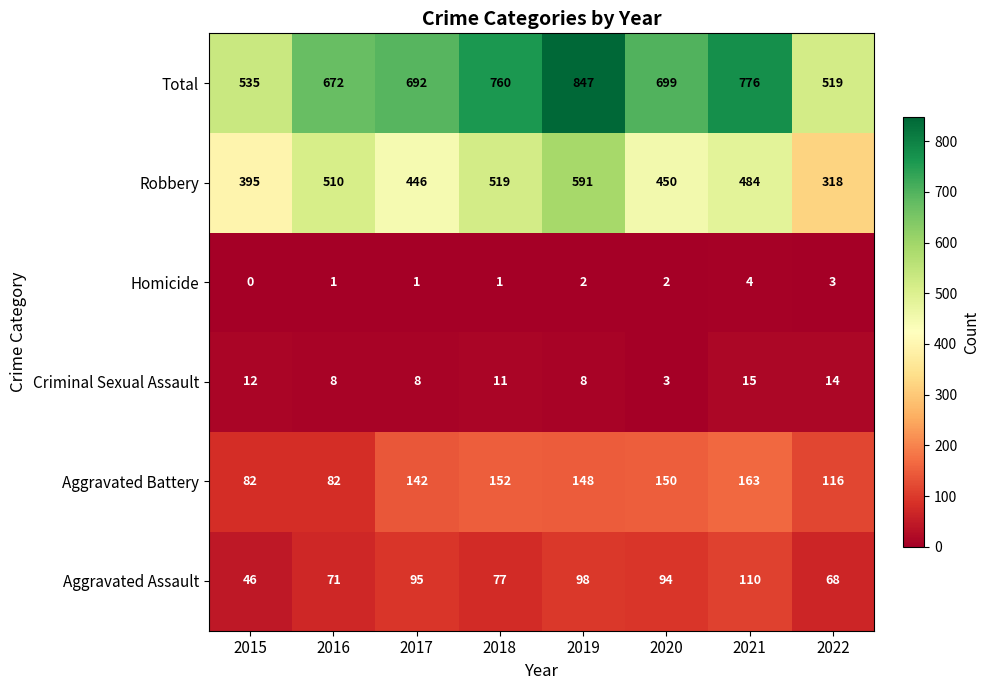

Count the number of categories in the chart.

8